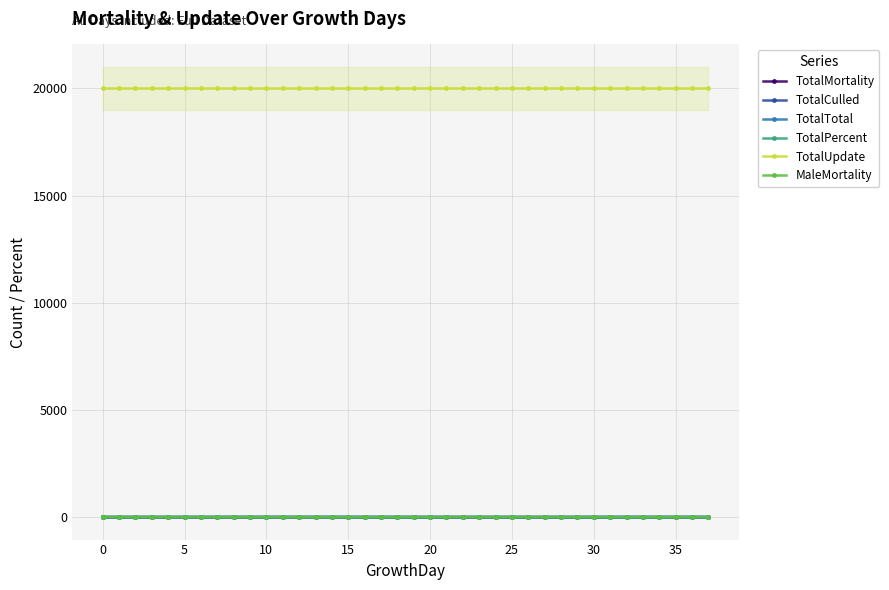

How many data points in TotalTotal are above 0?

17